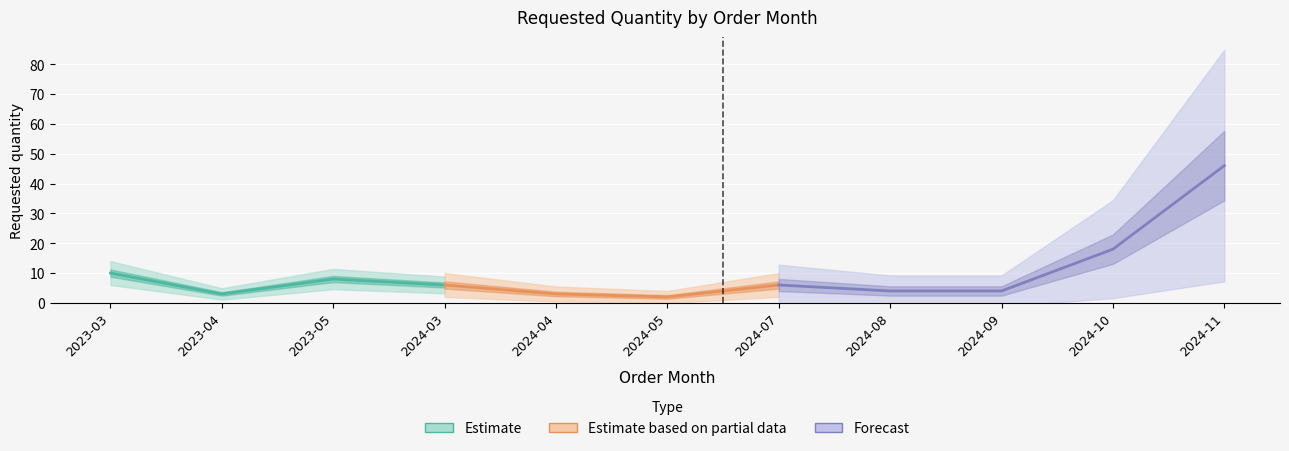

Rank the categories by value from highest to lowest.

2024-11, 2024-10, 2023-03, 2023-05, 2024-03, 2024-07, 2024-08, 2024-09, 2023-04, 2024-04, 2024-05